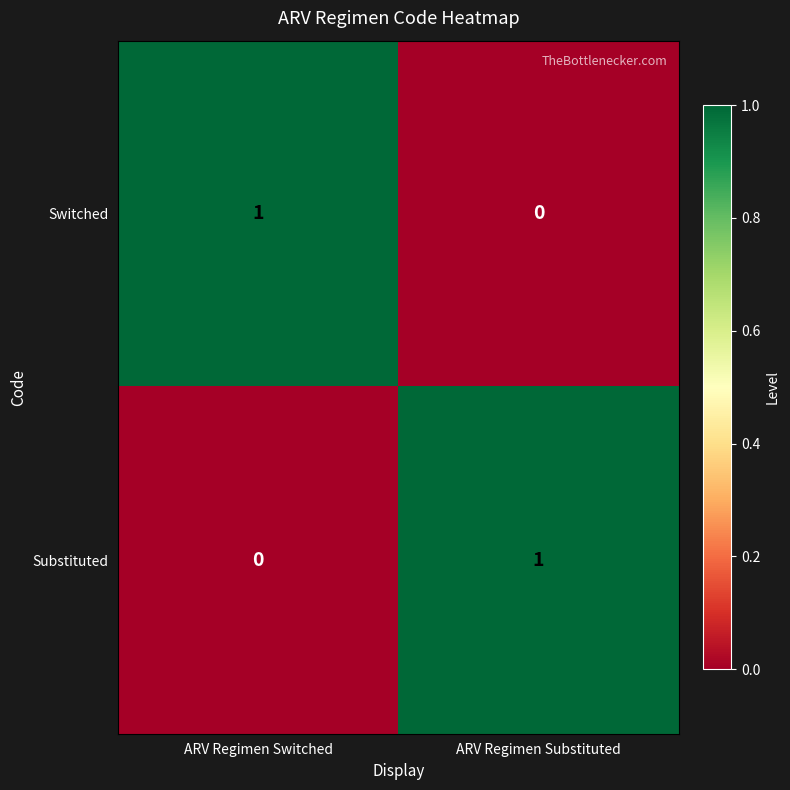

Which category has the lowest value in the Substituted series?

ARV Regimen Switched